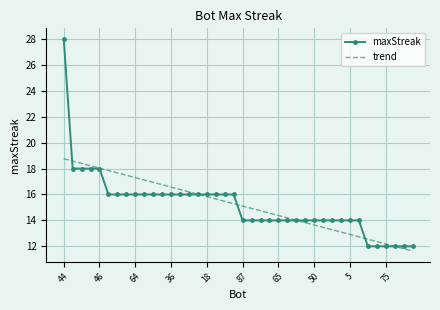

What is the maximum value shown in the chart?

28.0